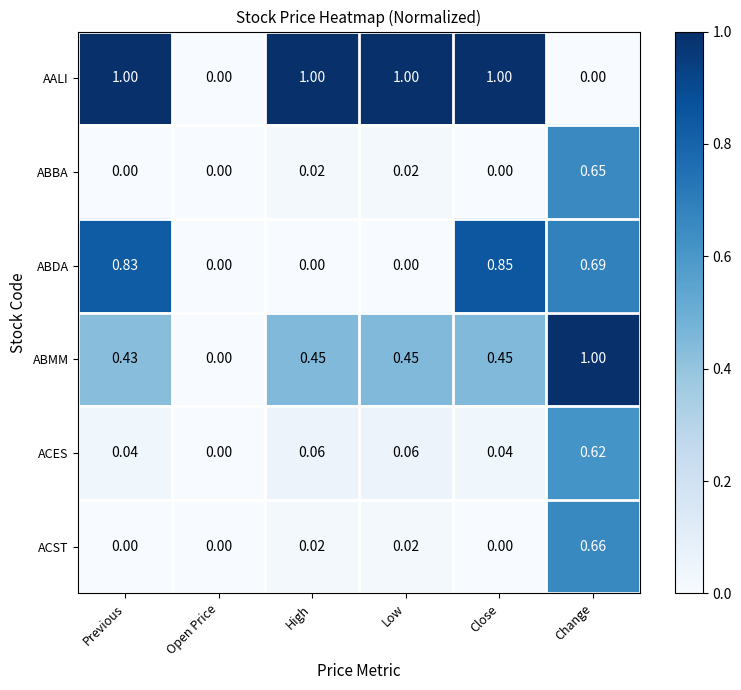

How many categories are shown in the chart?

6